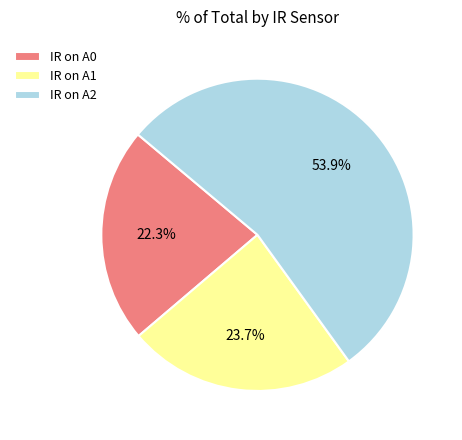

To the nearest percent, what portion does IR on A2 represent?

54%